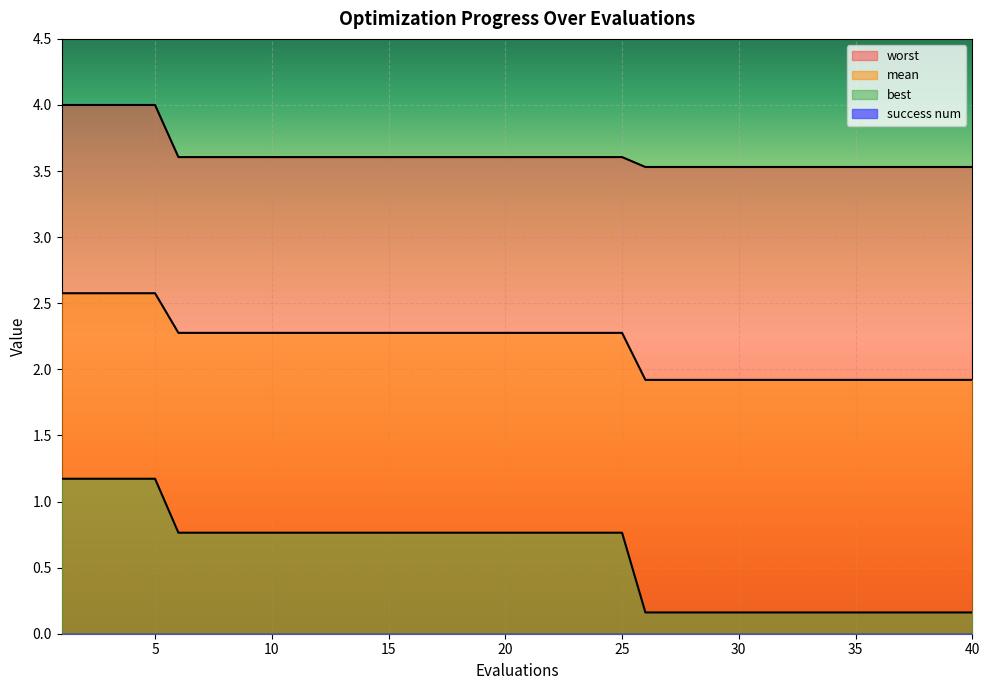

True or false: best and mean cross at least once.

False